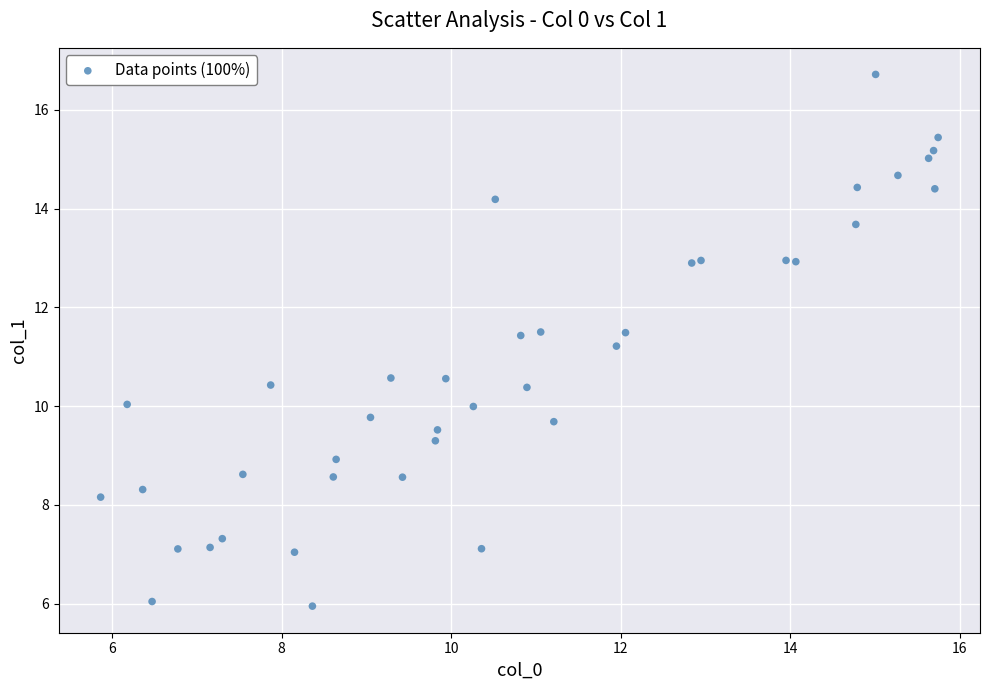

What is the range of Y values (max minus min)?

10.8